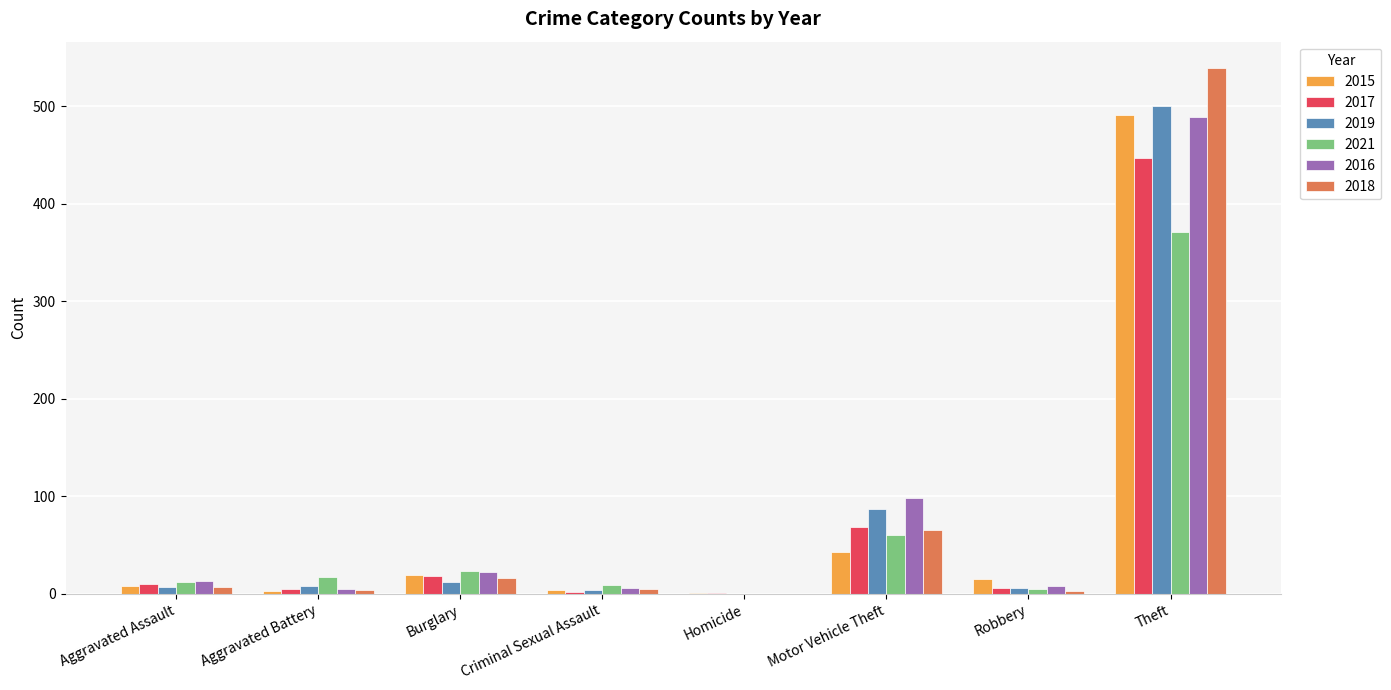

The value of 2015 at Motor Vehicle Theft is 43. True or false?

True